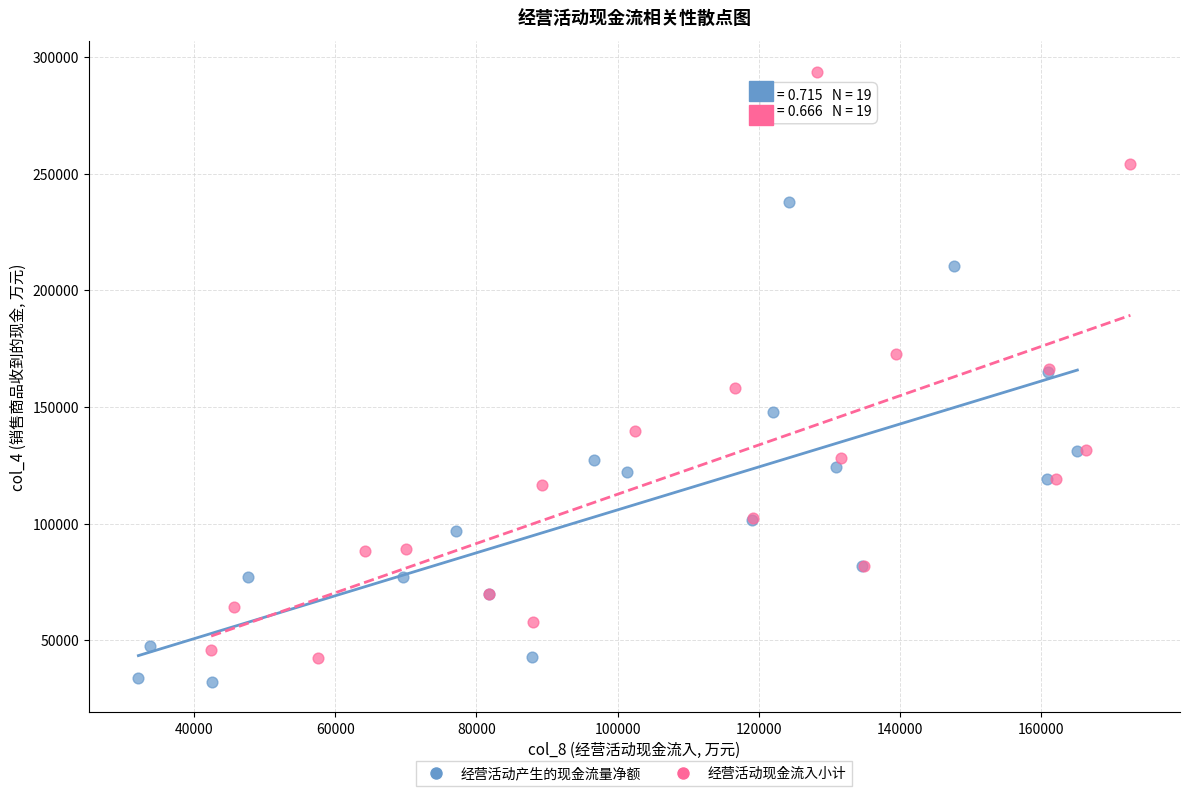

Which series contains the lowest Y value?

经营活动产生的现金流量净额